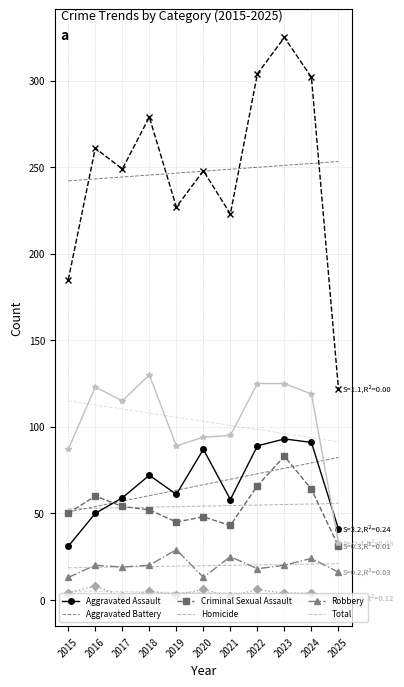

What is the difference between the highest and lowest values at 2025?

121